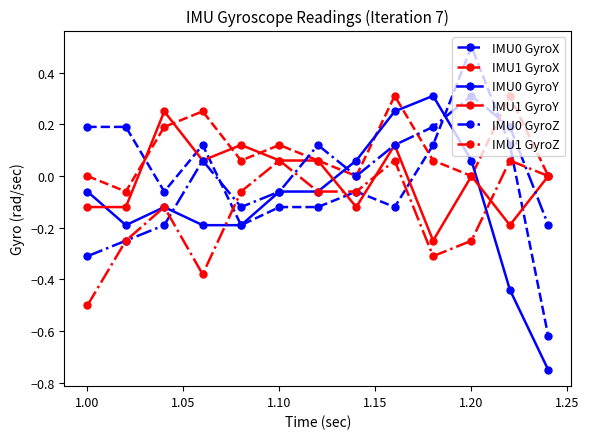

What is the maximum value shown in the chart?

0.5